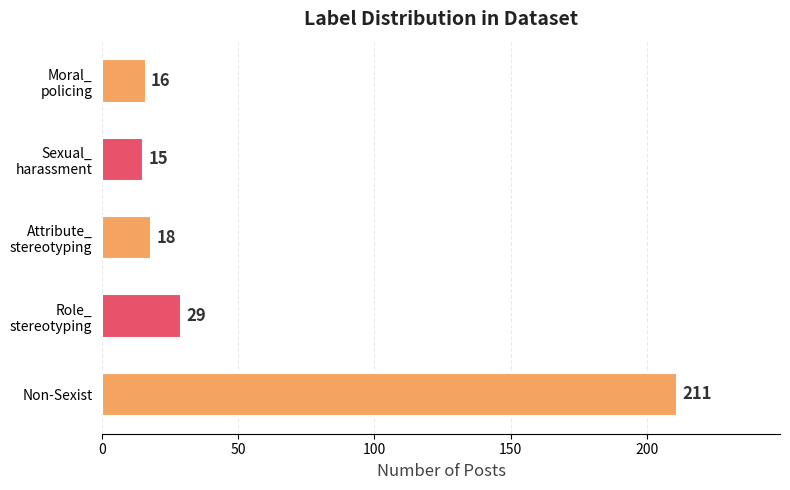

What is the minimum value shown in the chart?

15